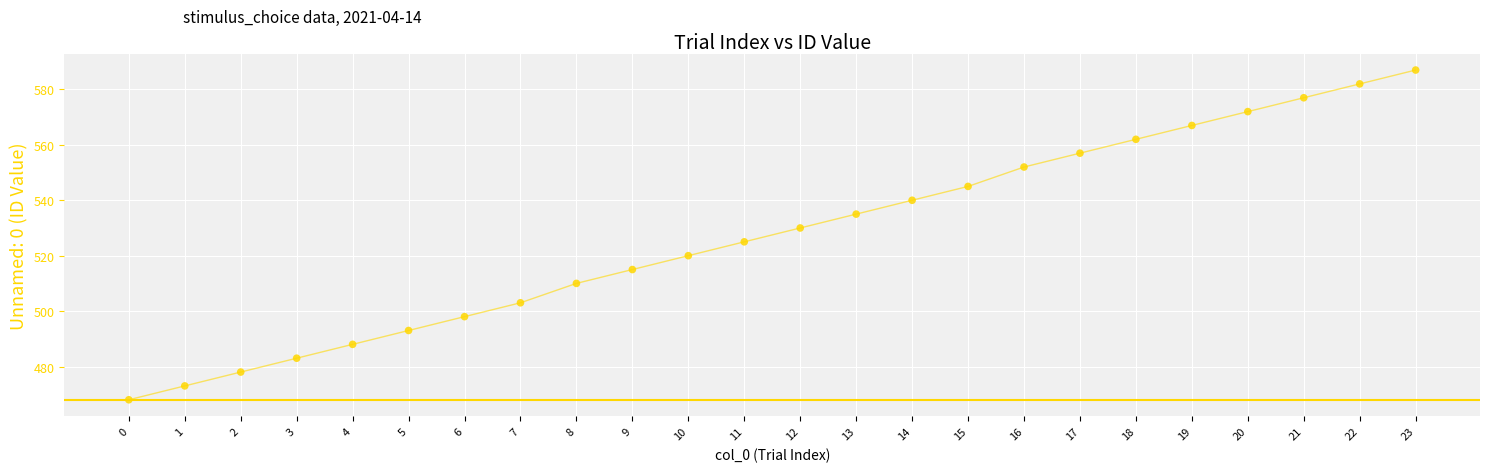

What is the range of Y values (max minus min)?

119